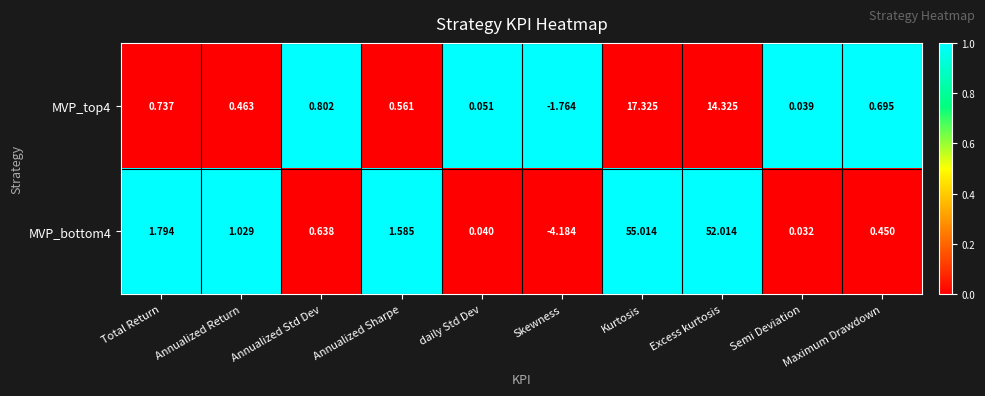

At which label does MVP_bottom4 first exceed 1?

Total Return